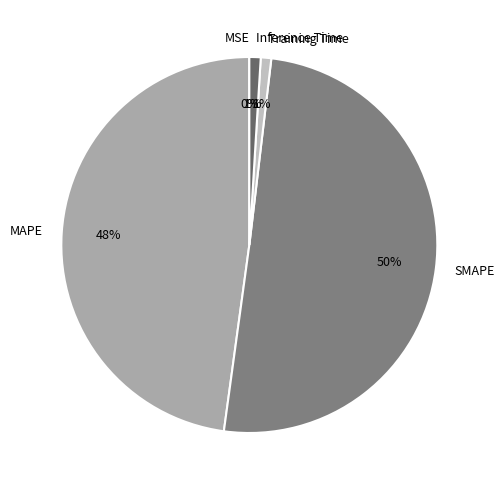

To the nearest percent, what is the difference between the MAPE and SMAPE slice percentages?

2%